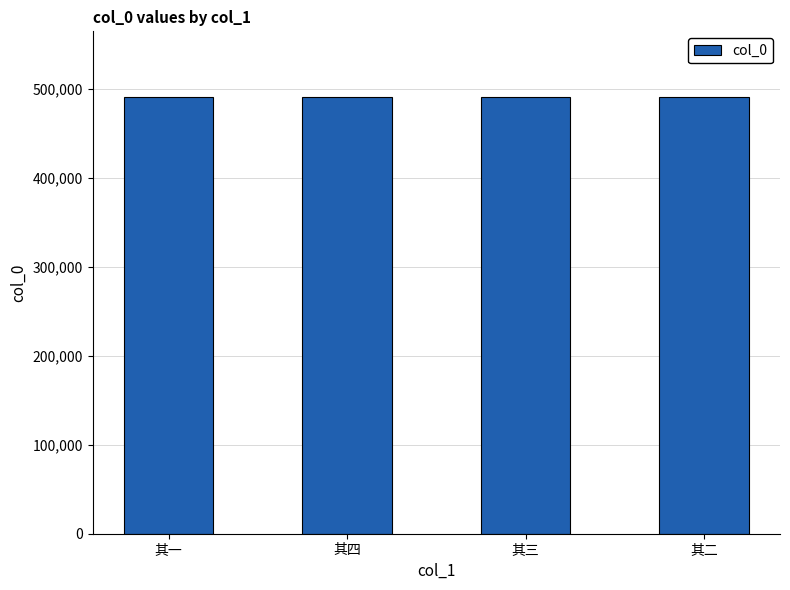

What is the value of the 4th bar from the left?

491348